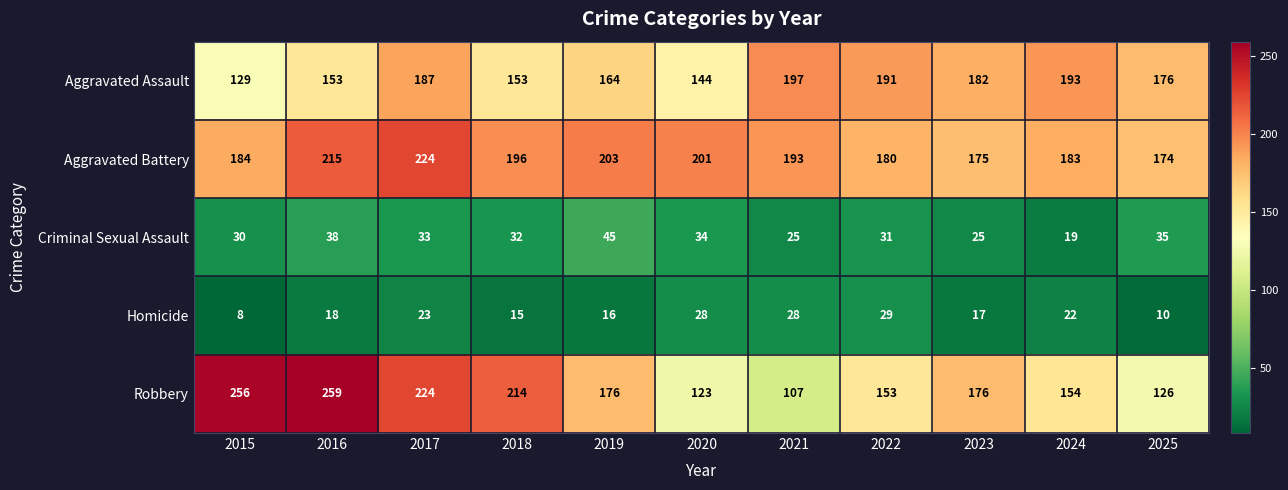

At which label is Homicide closest to 18?

2016